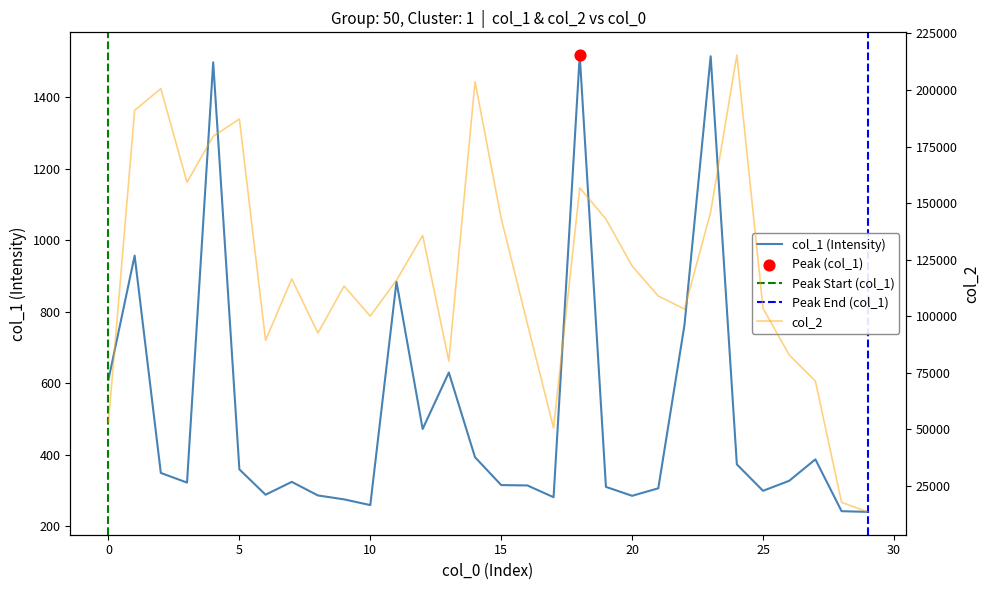

Which series has the widest spread of Y values?

col_2